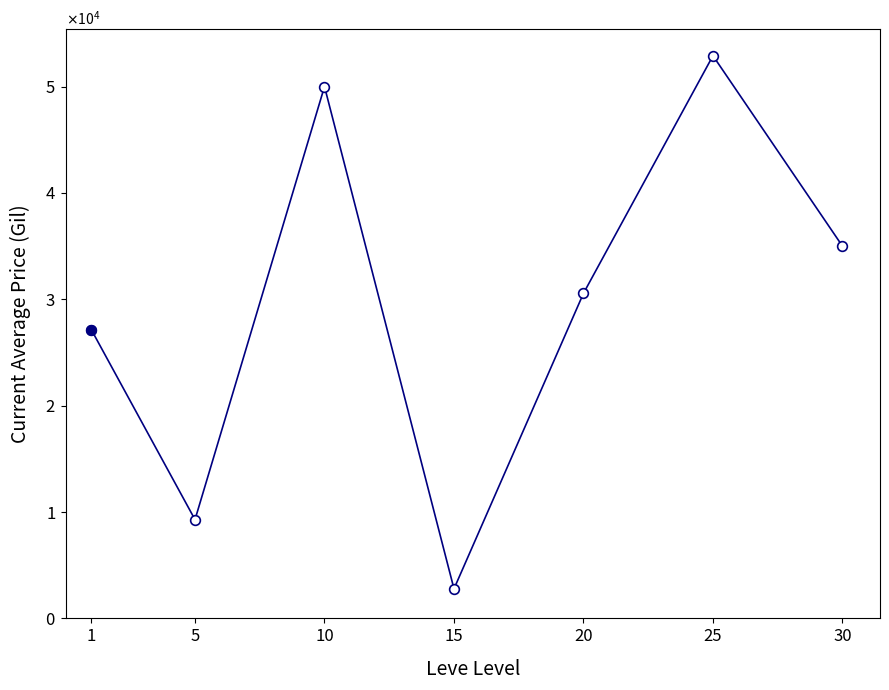

Reading left to right, transcribe all the data shown in this chart.

27128.0	9286.6	50000.0	2779.4	30560.1	52900.0	35000.0